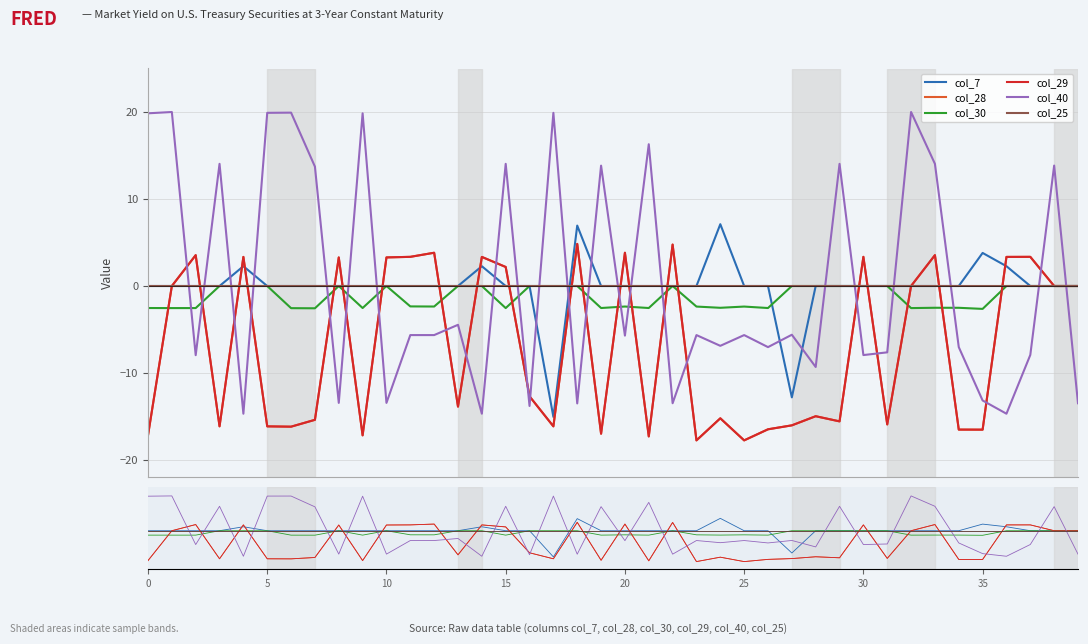

What is the label of the 26th point from the right?

14